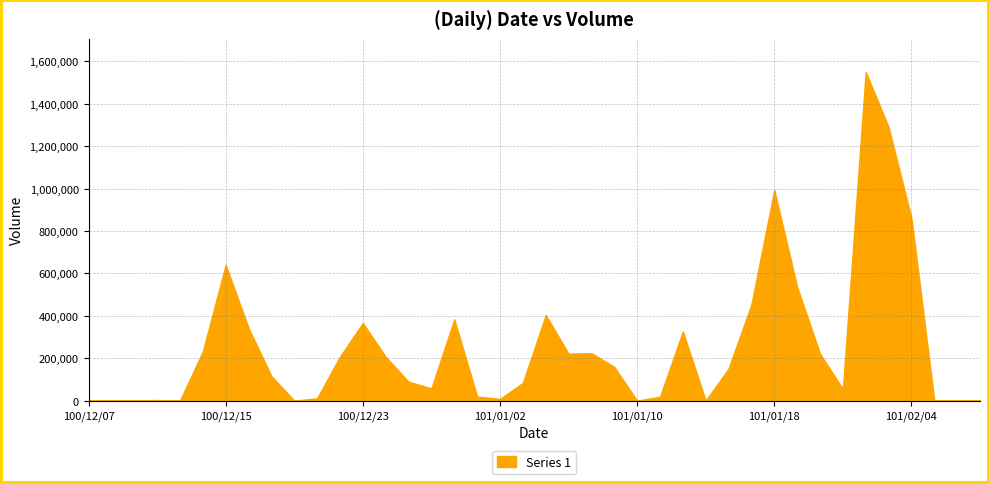

Where does the data first go above 151470?

100/12/14